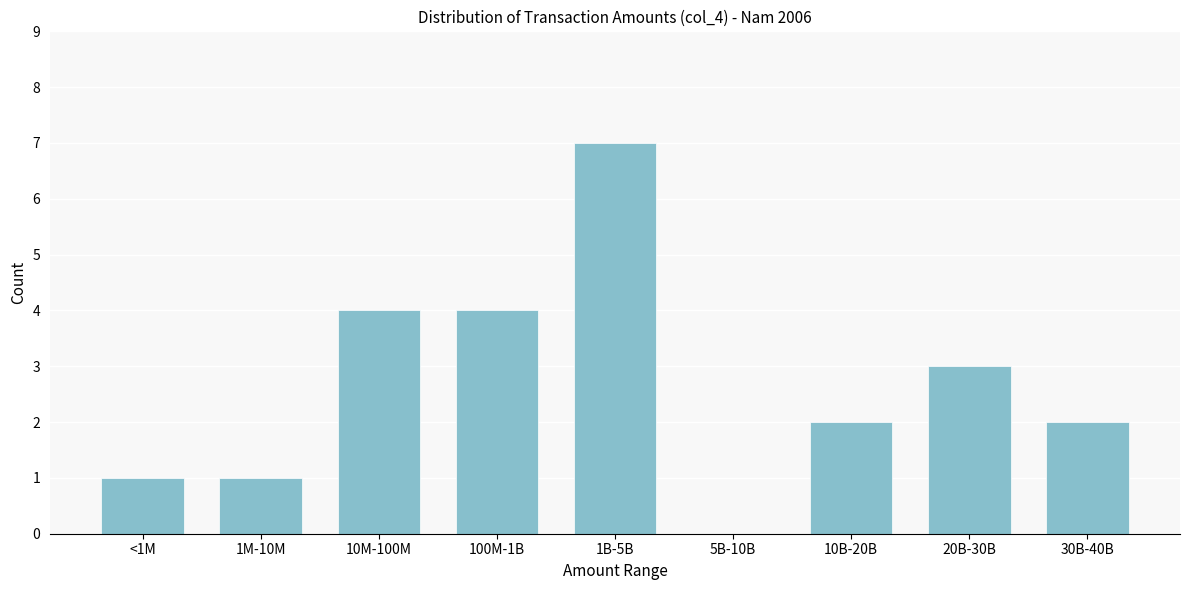

Reading left to right, list all the values displayed in this chart.

<1M=1	1M-10M=1	10M-100M=4	100M-1B=4	1B-5B=7	5B-10B=0	10B-20B=2	20B-30B=3	30B-40B=2